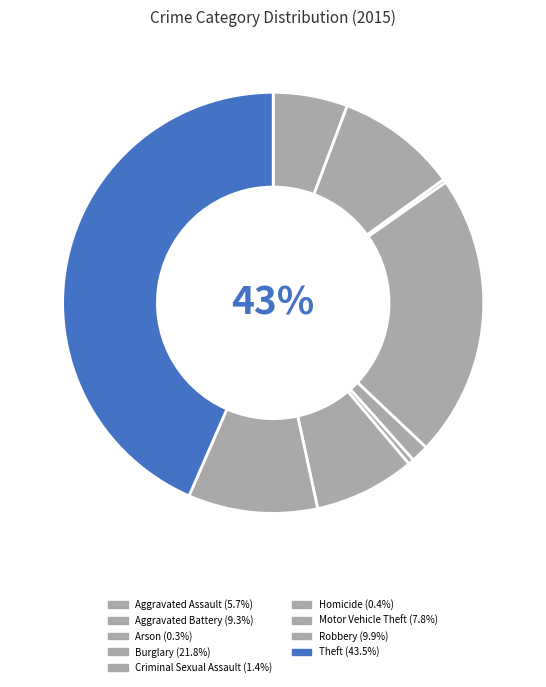

To the nearest percent, what portion does Aggravated Assault represent?

6%